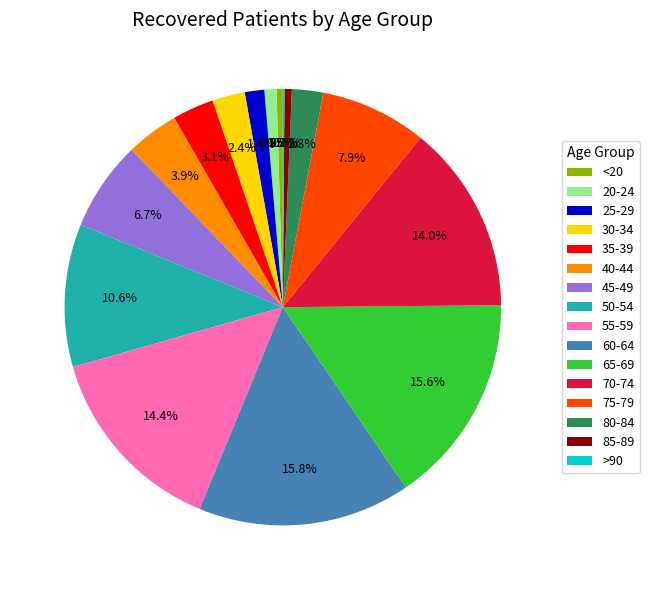

What percentage is the 75-79 slice, to the nearest percent?

8%